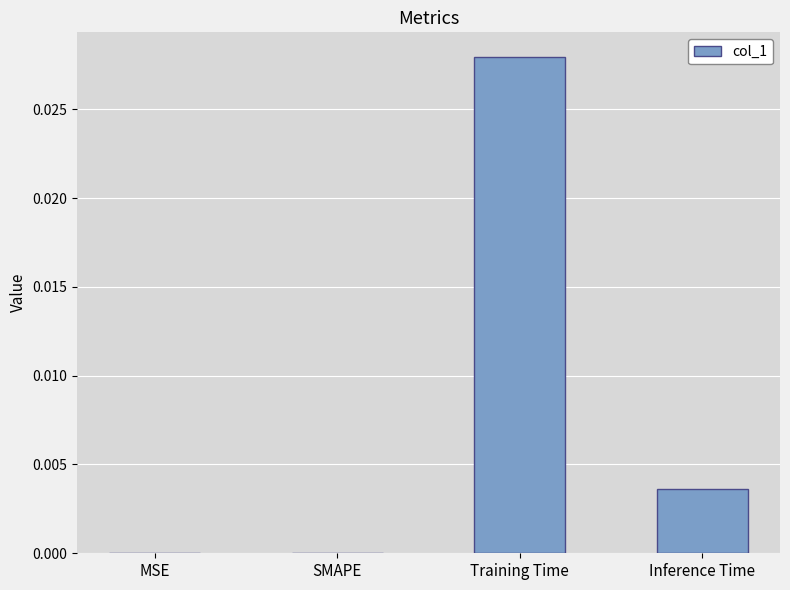

The value at MSE is 0.0. True or false?

True